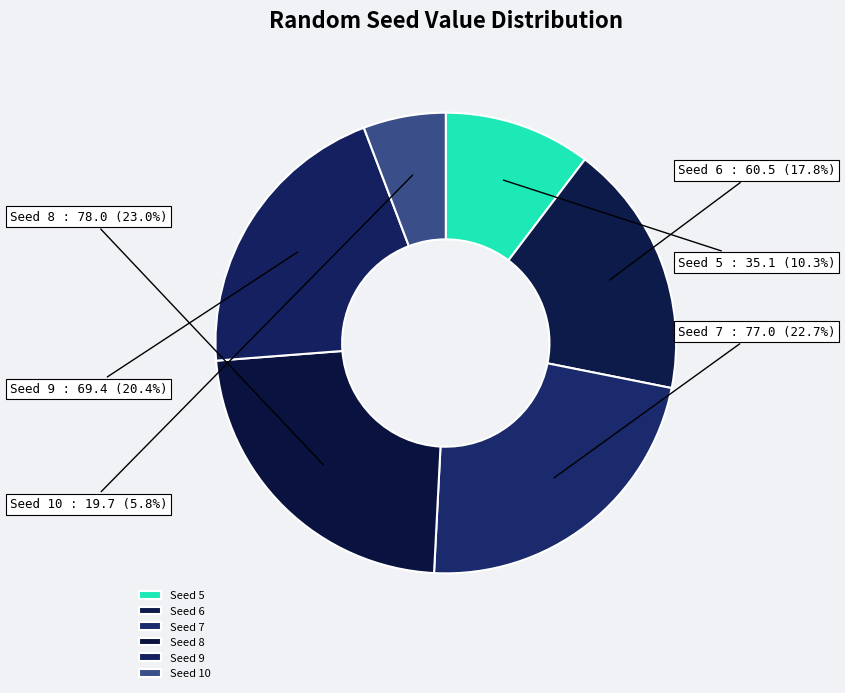

Approximately how many times larger is the value at Seed 9 compared to Seed 8?

0.9